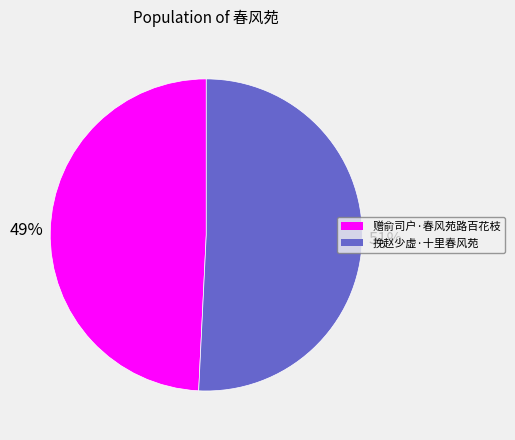

To the nearest percent, what portion does 赠俞司户·春风苑路百花枝 represent?

49%